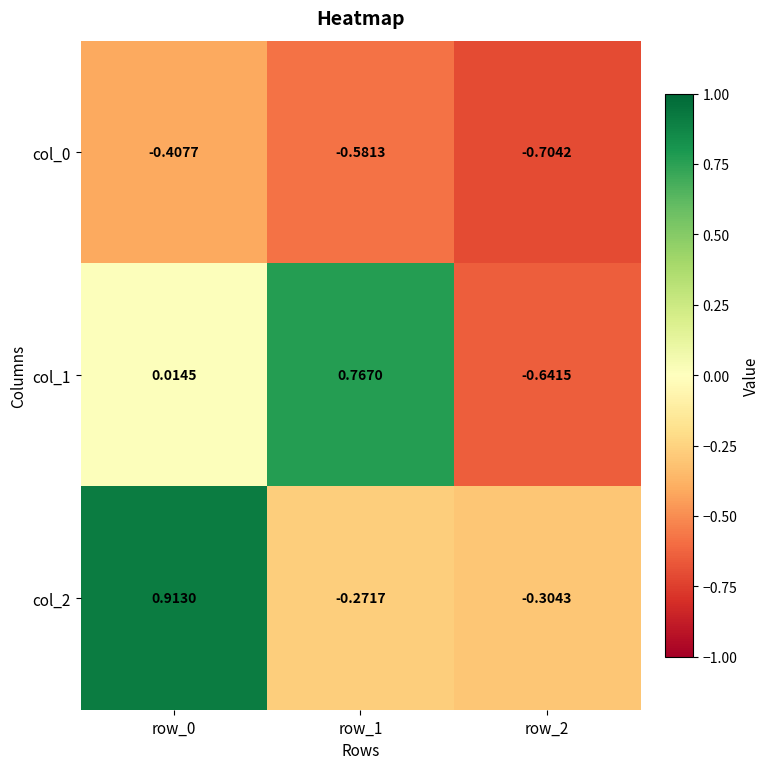

What is the minimum value shown in the chart?

-0.7